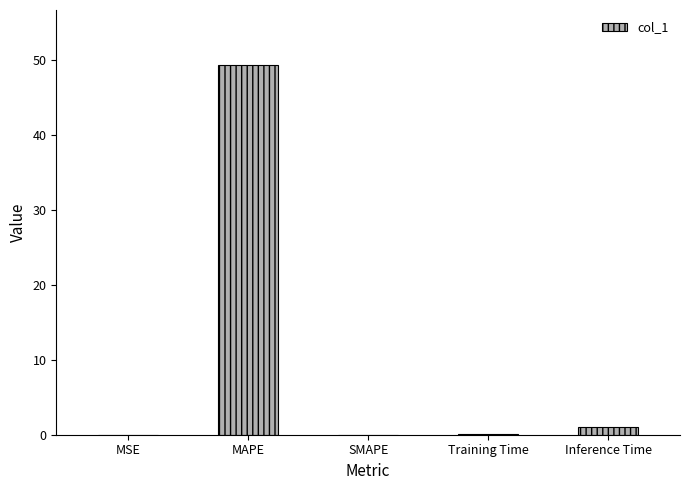

The chart shows a value of 0.1 at Training Time. True or false?

True